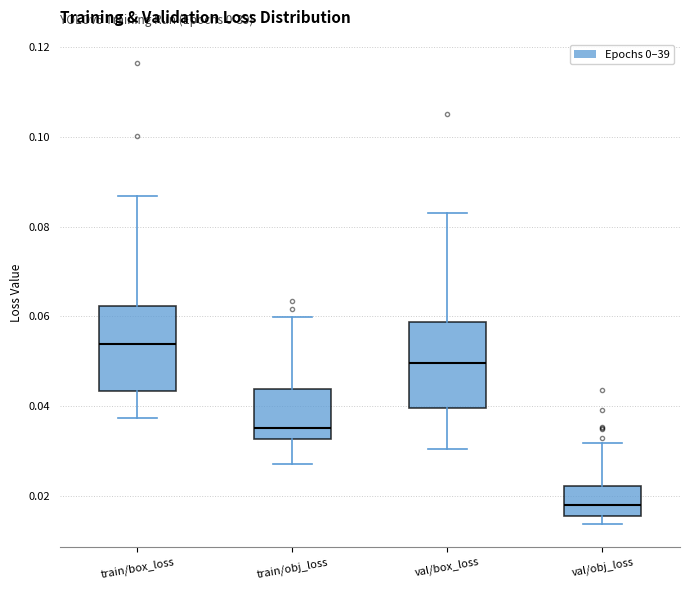

Where is the lower edge of the box for train/box_loss on the y-axis? The values are not printed on the chart, so give them approximately, as read against the axis.

0.044